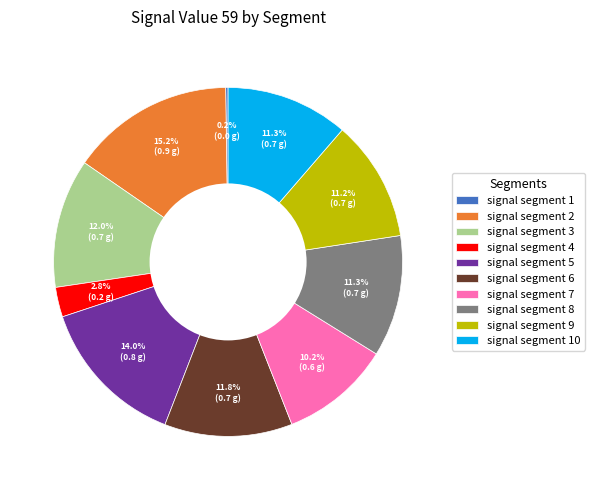

To the nearest percent, what is the difference between the signal segment 8 and signal segment 3 slice percentages?

1%